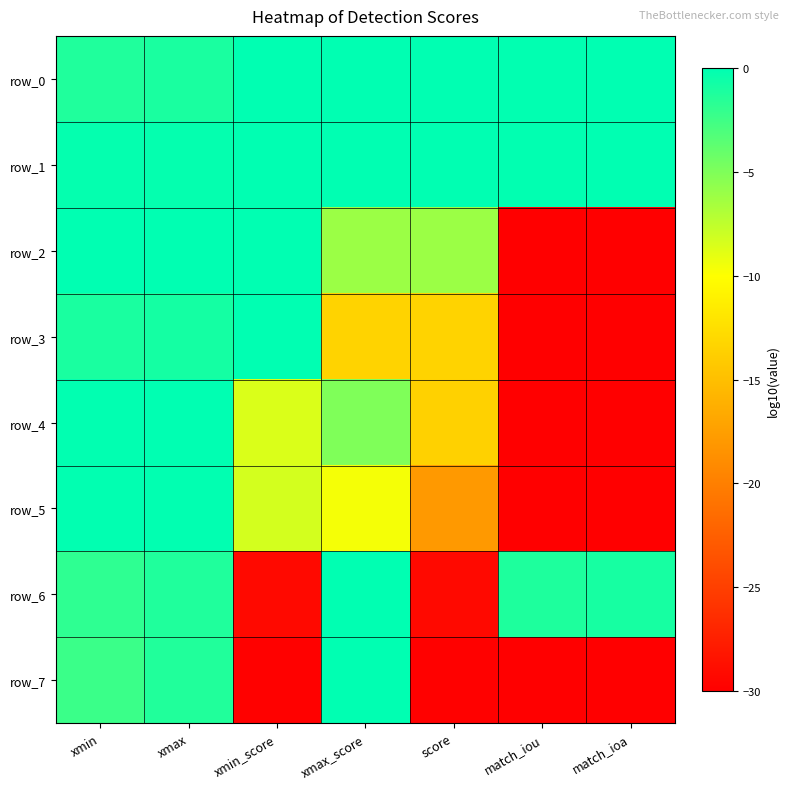

At xmax_score, list the series in order from largest to smallest.

row_0, row_1, row_6, row_7, row_4, row_2, row_5, row_3